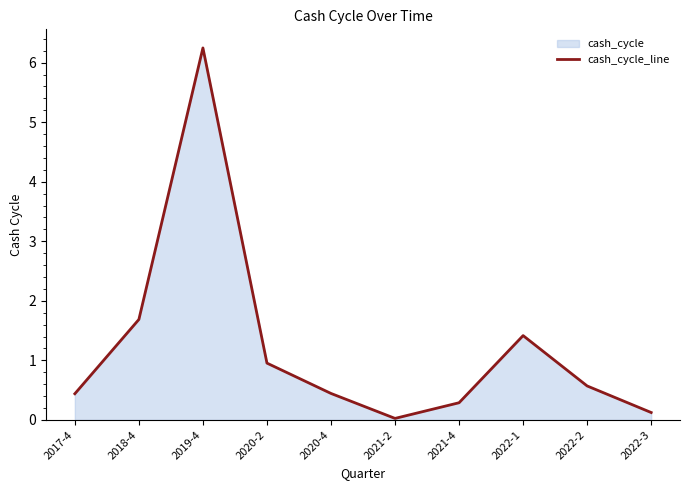

List the labels in order of value, largest first.

2019-4, 2018-4, 2022-1, 2020-2, 2022-2, 2020-4, 2017-4, 2021-4, 2022-3, 2021-2